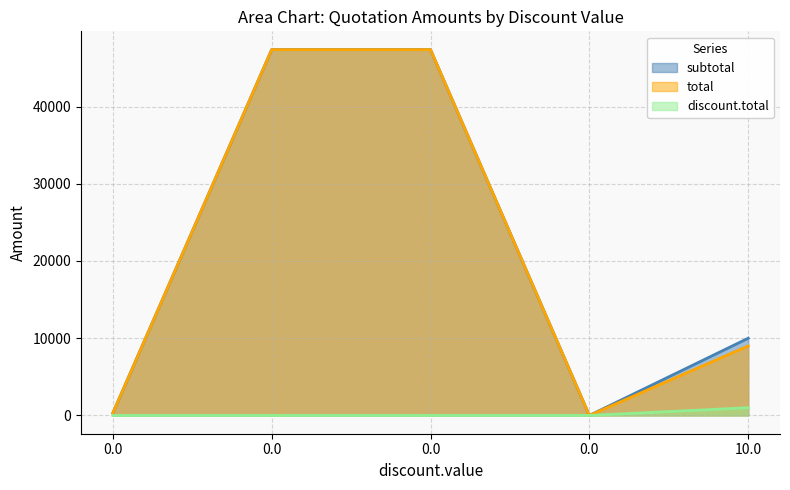

How many lines are shown in the chart?

3